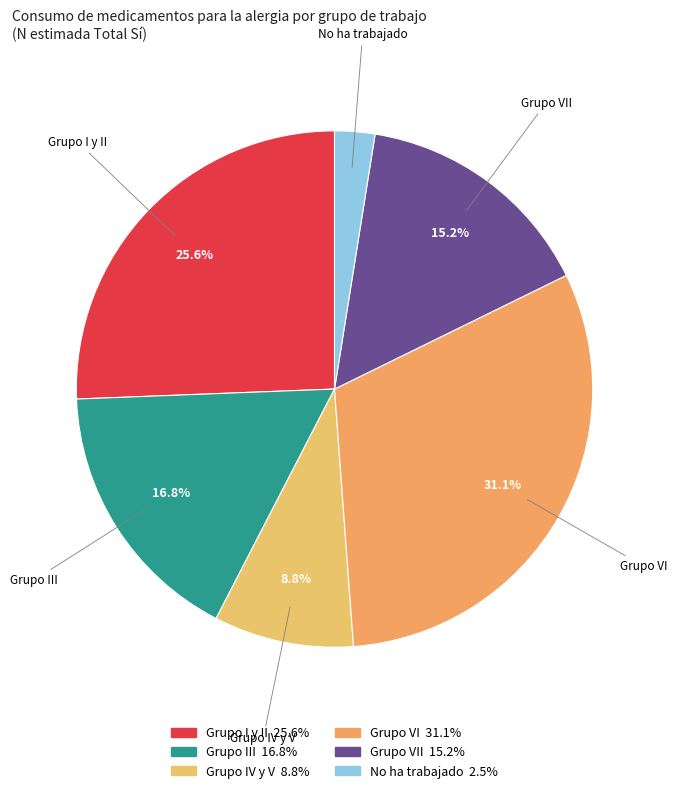

Count the number of slices in the pie.

6